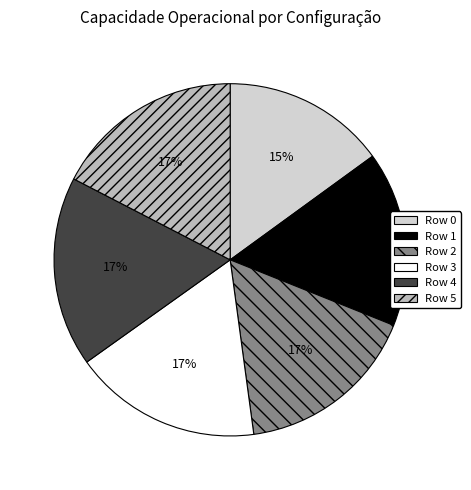

To the nearest percent, what portion does Row 5 represent?

17%